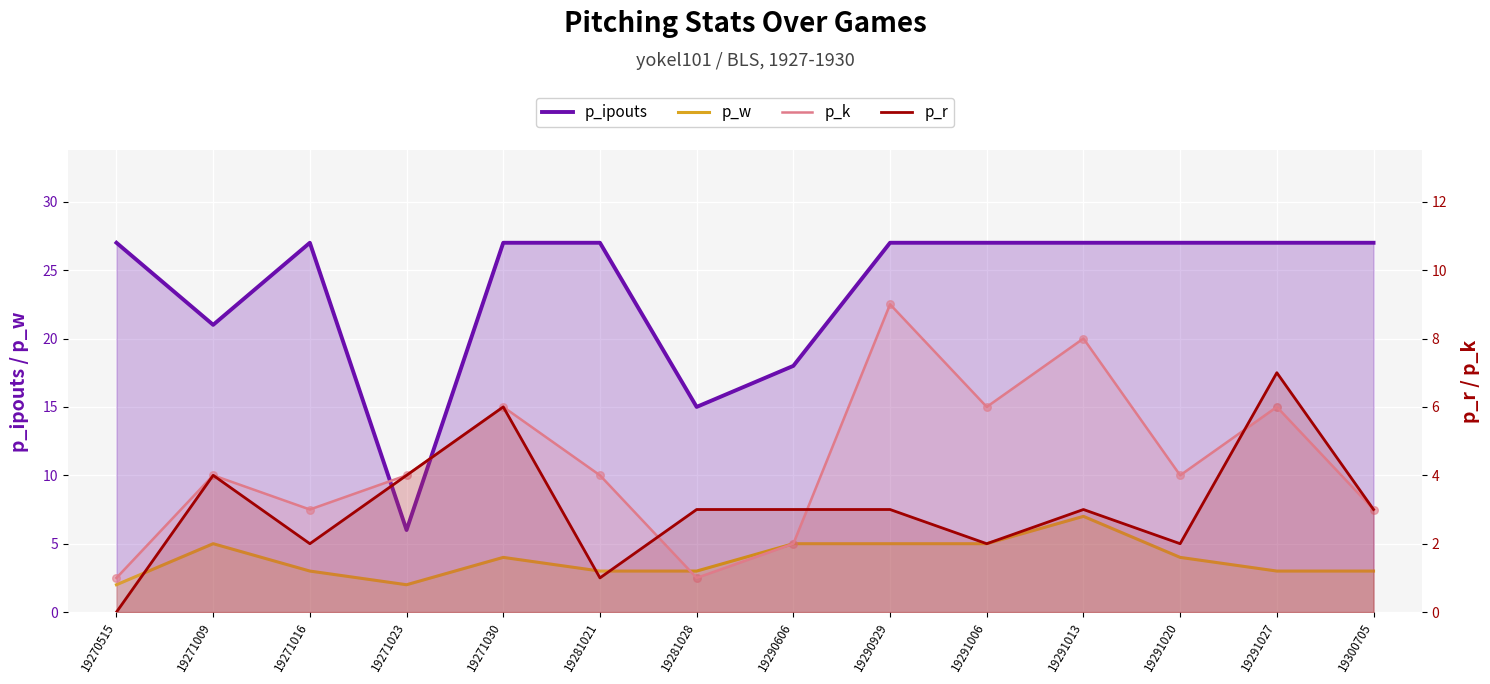

What is the total value across all series at 19291006?

40